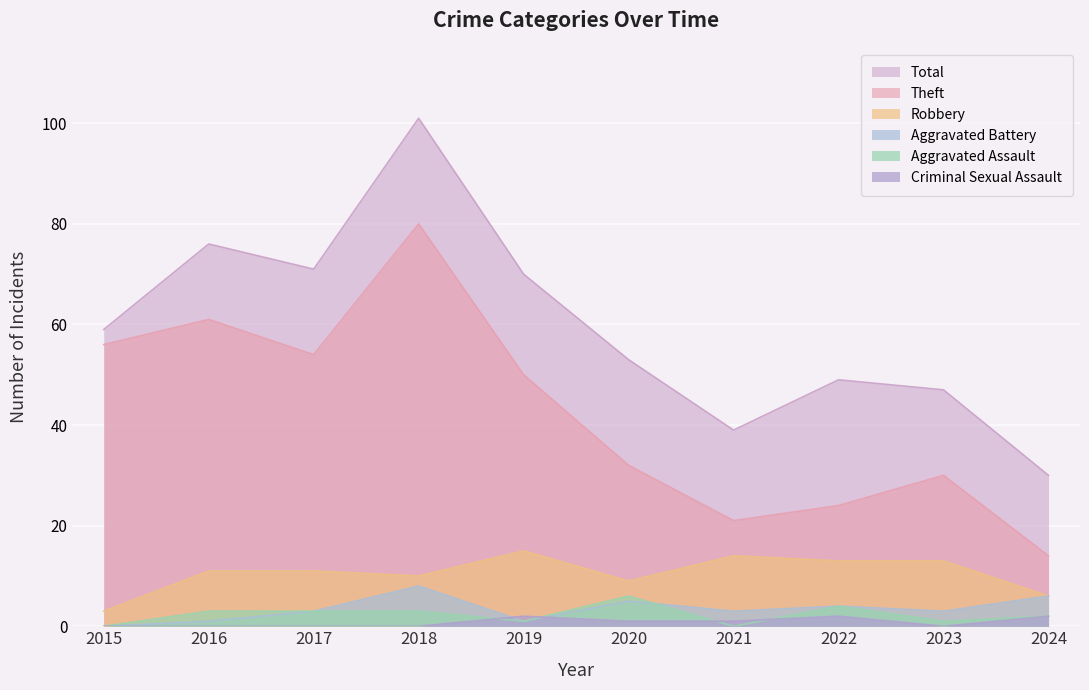

How many lines are shown in the chart?

6